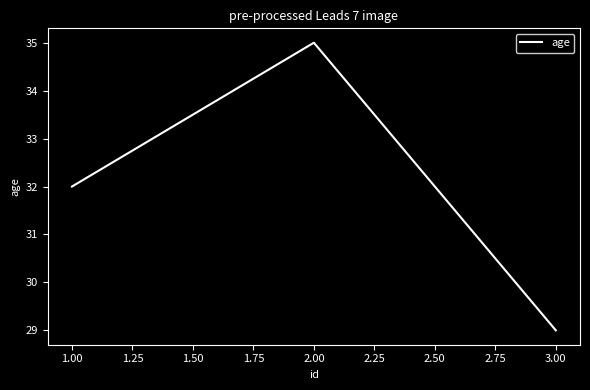

Rank the categories by value from highest to lowest.

2.00, 1.00, 3.00